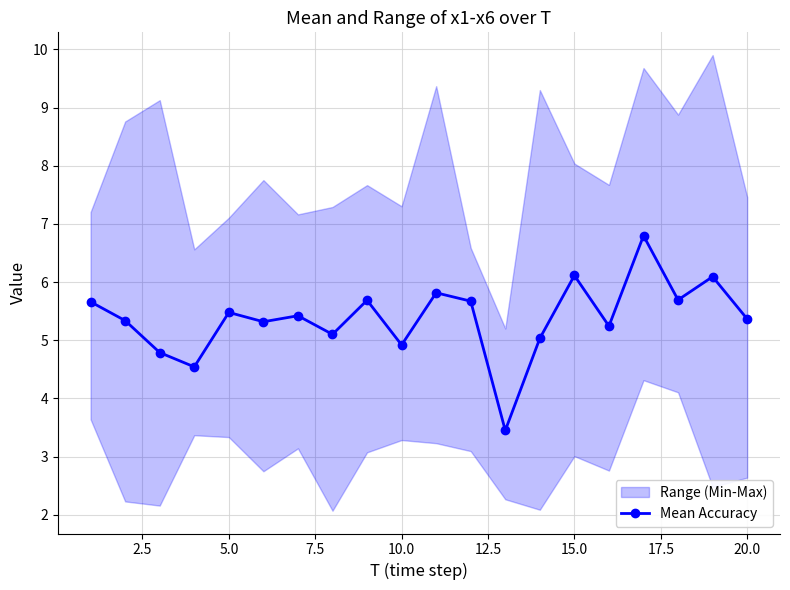

Reading right to left, transcribe all the data shown in this chart.

5.4	6.1	5.7	6.8	5.2	6.1	5.0	3.4	5.7	5.8	4.9	5.7	5.1	5.4	5.3	5.5	4.5	4.8	5.3	5.7